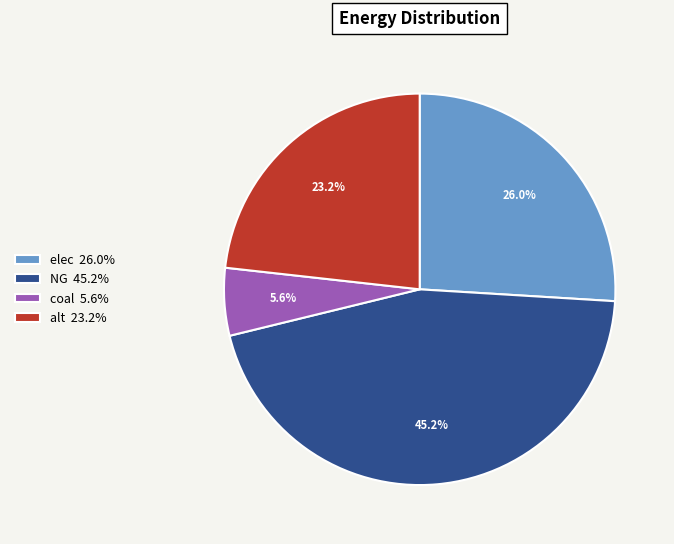

Between alt 23.2% and elec 26.0%, which is larger?

elec 26.0%